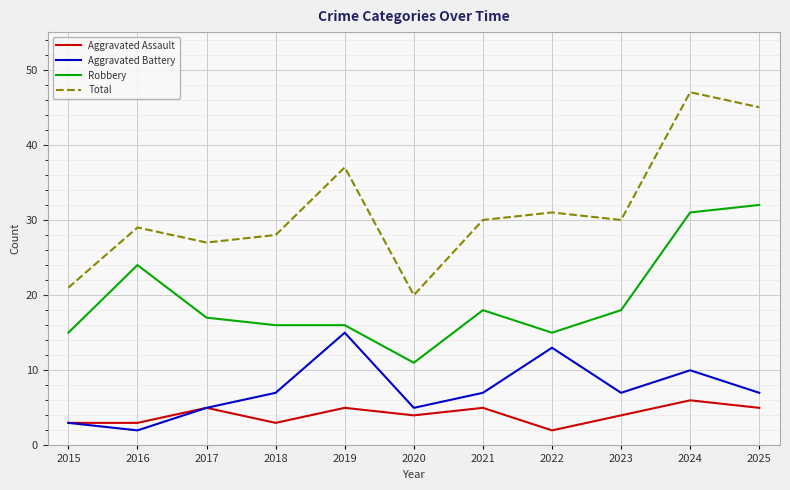

At which category does Total reach its first local valley?

2017